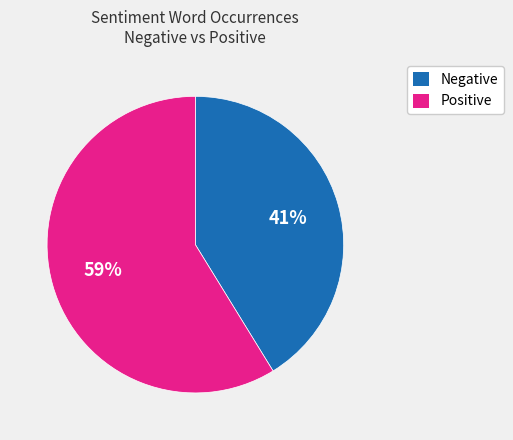

To the nearest percent, what is the average slice percentage?

50%